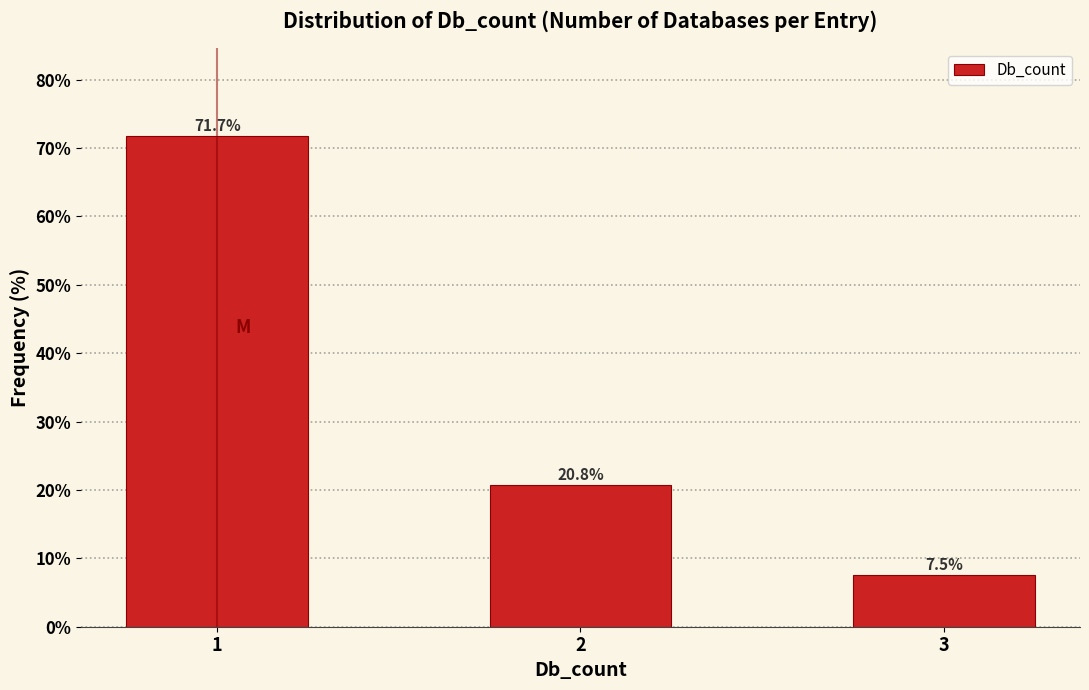

Reading left to right, what are all the values shown in this chart?

71.7	20.8	7.5